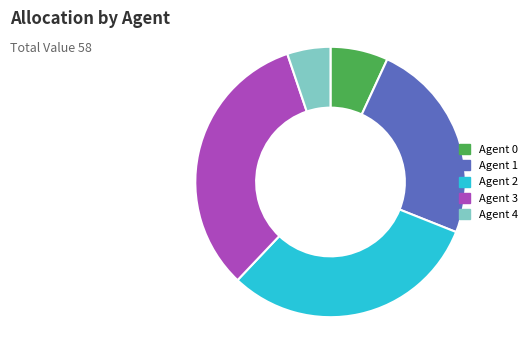

Is it true that Agent 3 is 33% of the pie?

True